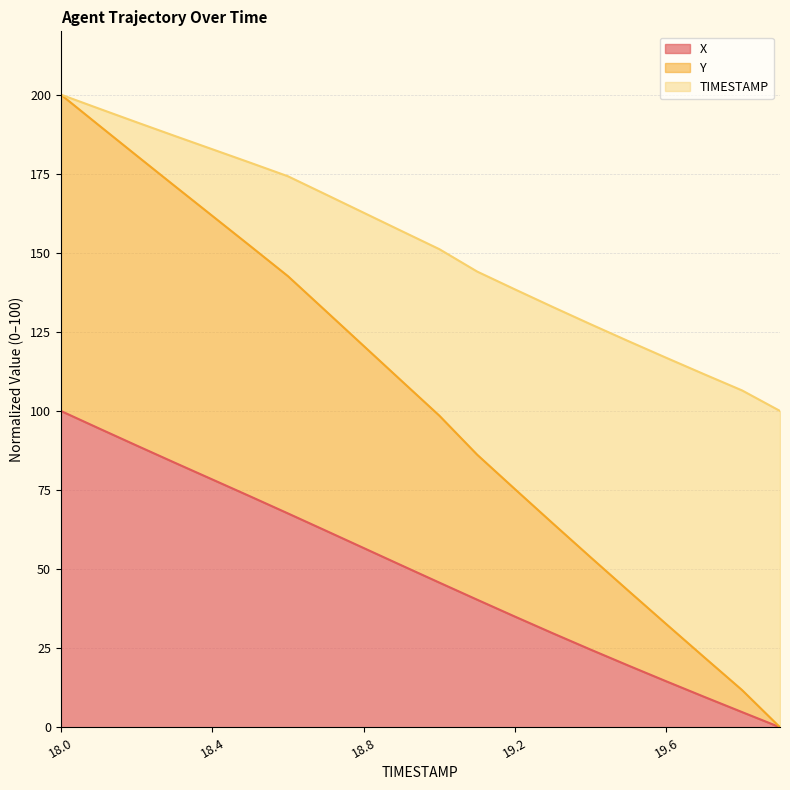

Which series changed the most between 18.1 and 19.2?

TIMESTAMP